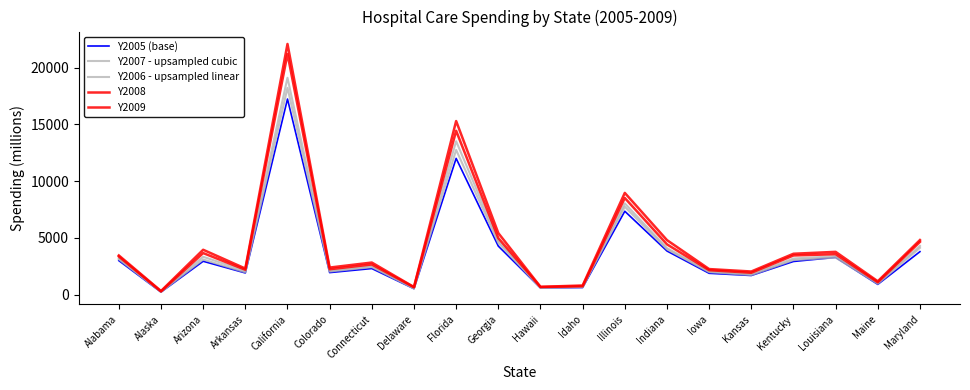

What is the difference between the maximum and minimum values in the Y2009 series?

21782.2